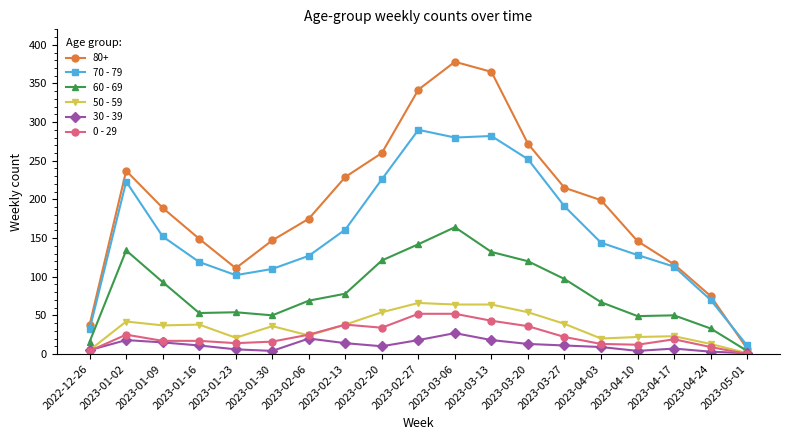

What value does the 60 - 69 series have at 2023-04-03?

67